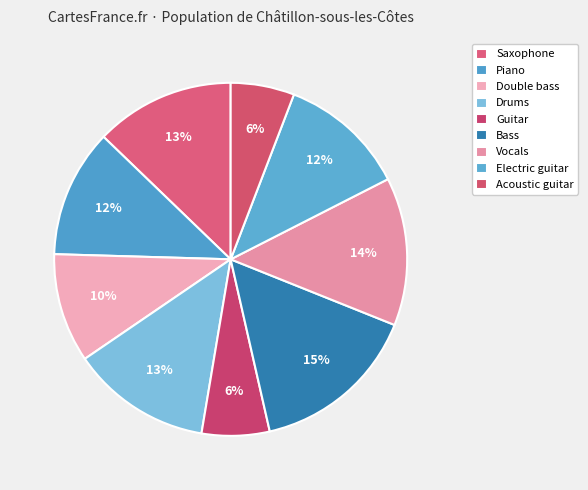

Does Double bass account for over 50% of the chart?

No